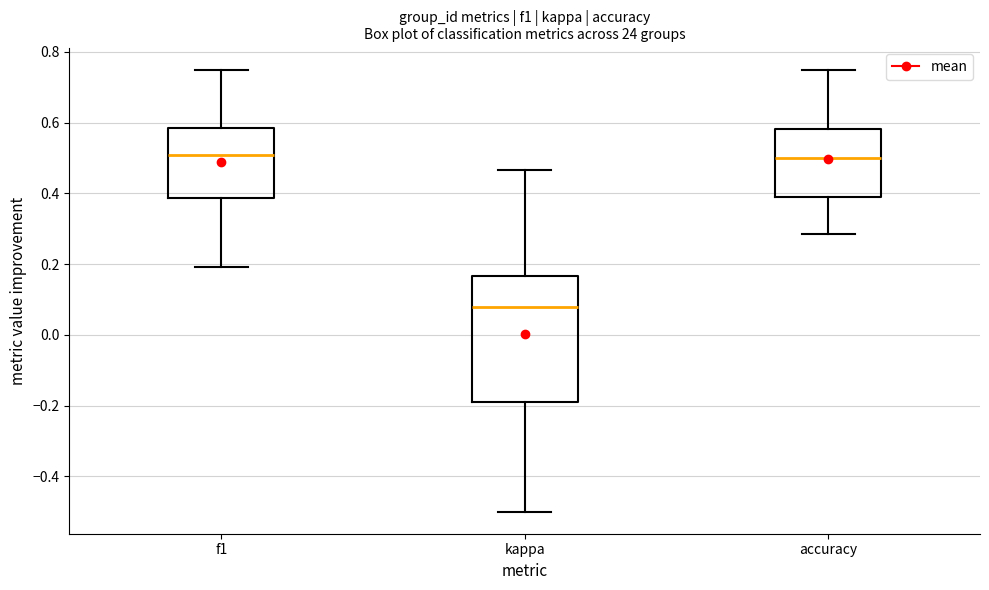

Which box is the tallest, from its lower edge to its upper edge?

kappa